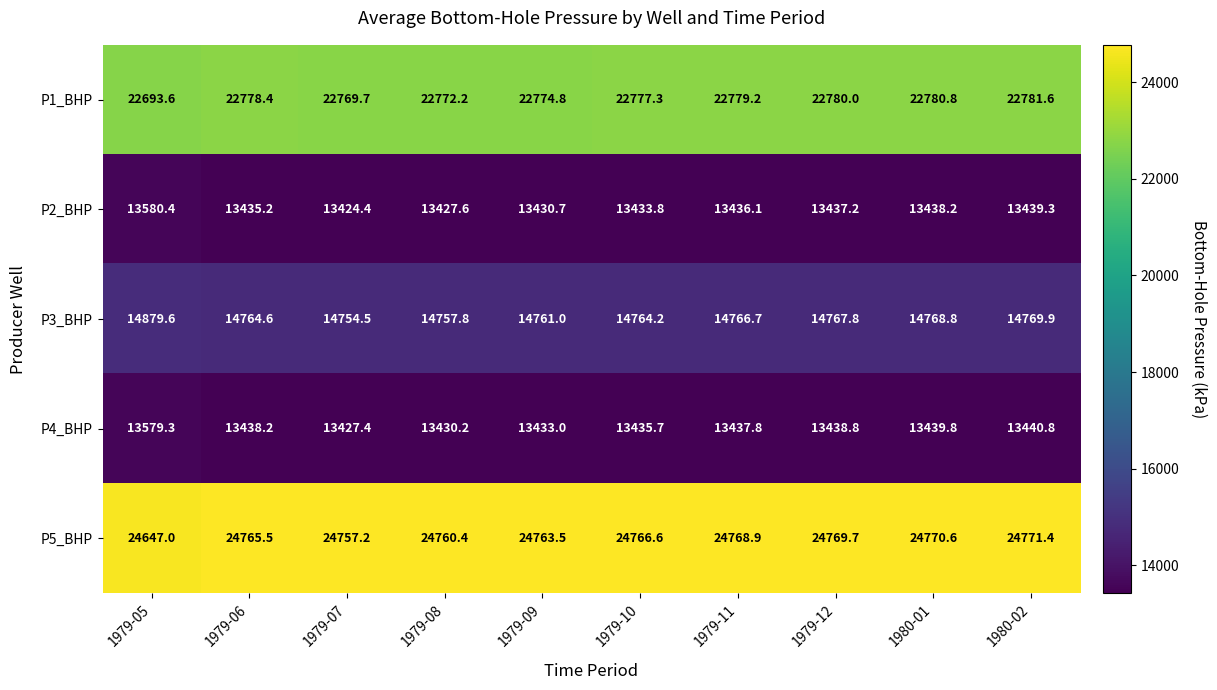

The P3_BHP series shows 14879.6 at 1979-05. True or false?

True